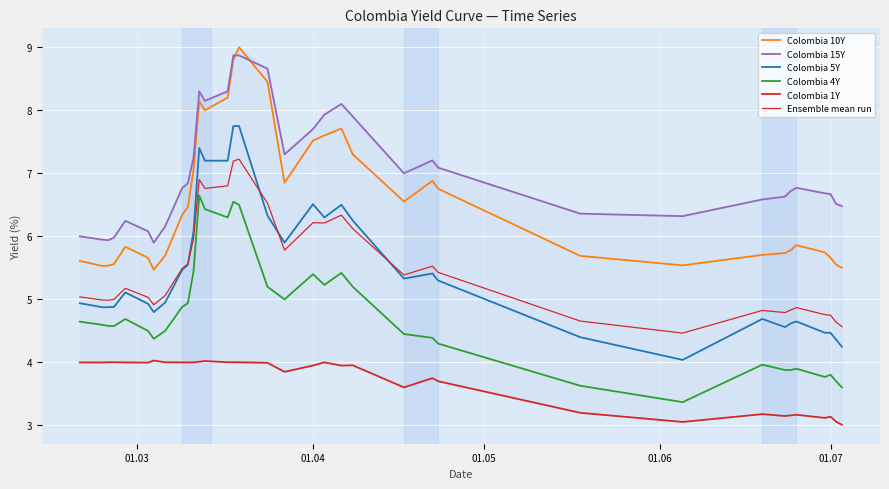

Which series has the largest total across all categories?

Colombia 15Y